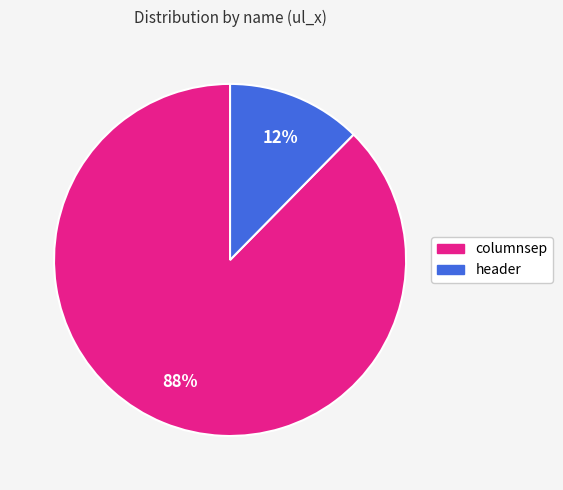

To the nearest percent, what percentage of the pie is columnsep?

88%